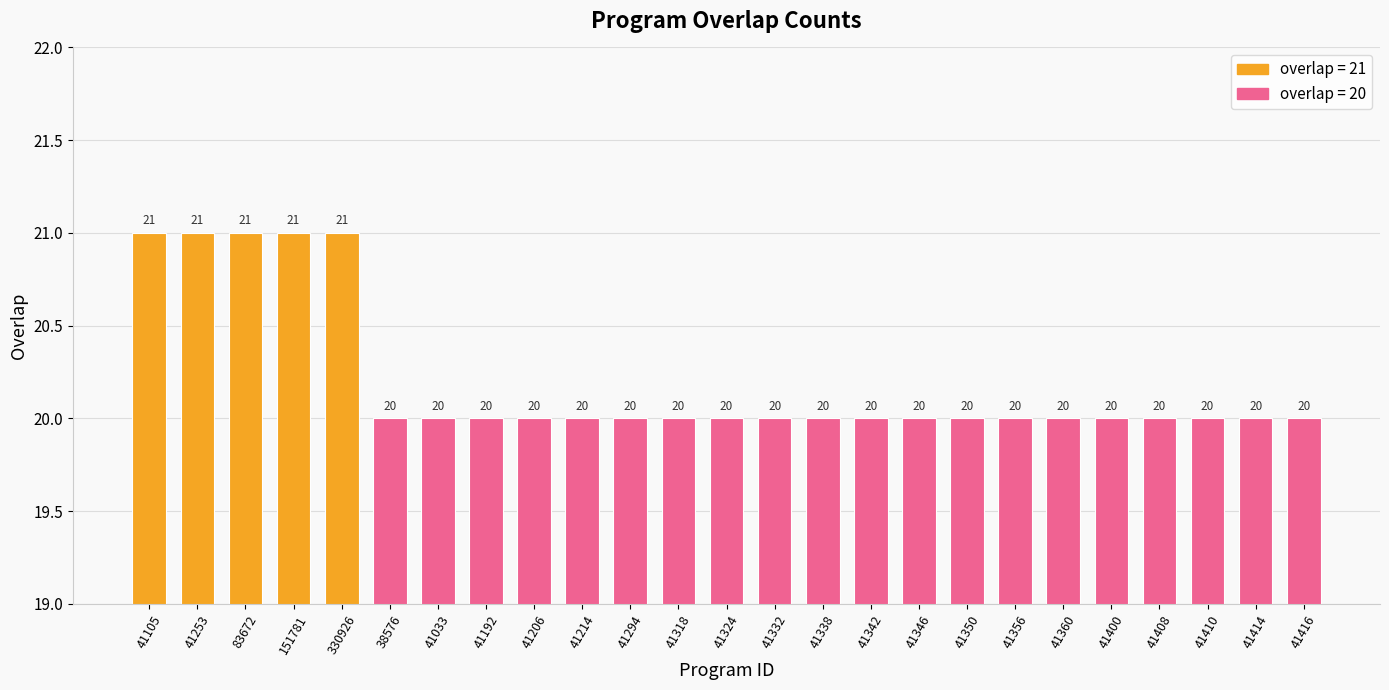

Reading left to right, transcribe all the data shown in this chart.

41105=21	41253=21	83672=21	151781=21	330926=21	38576=20	41033=20	41192=20	41206=20	41214=20	41294=20	41318=20	41324=20	41332=20	41338=20	41342=20	41346=20	41350=20	41356=20	41360=20	41400=20	41408=20	41410=20	41414=20	41416=20